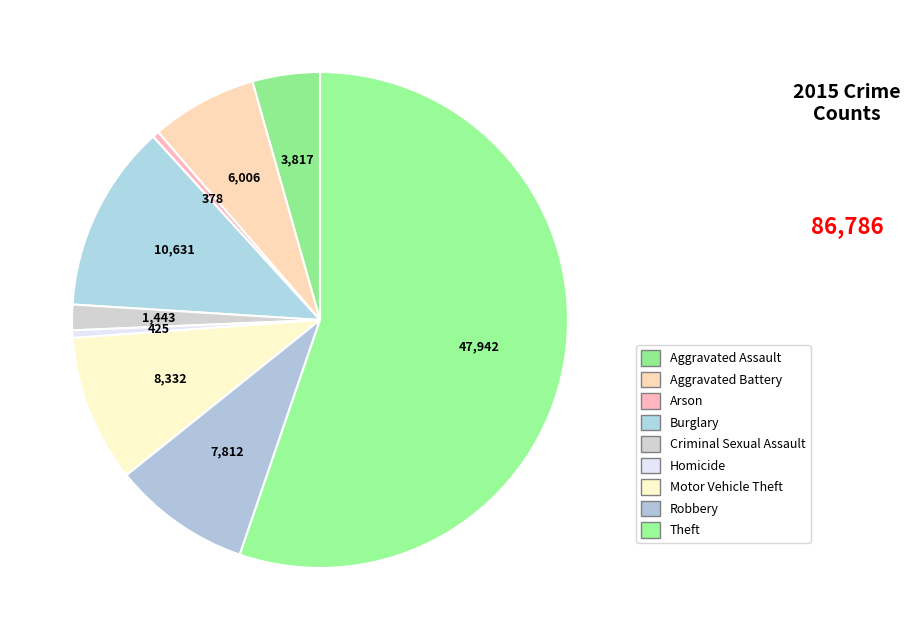

How many segments does this pie chart have?

9